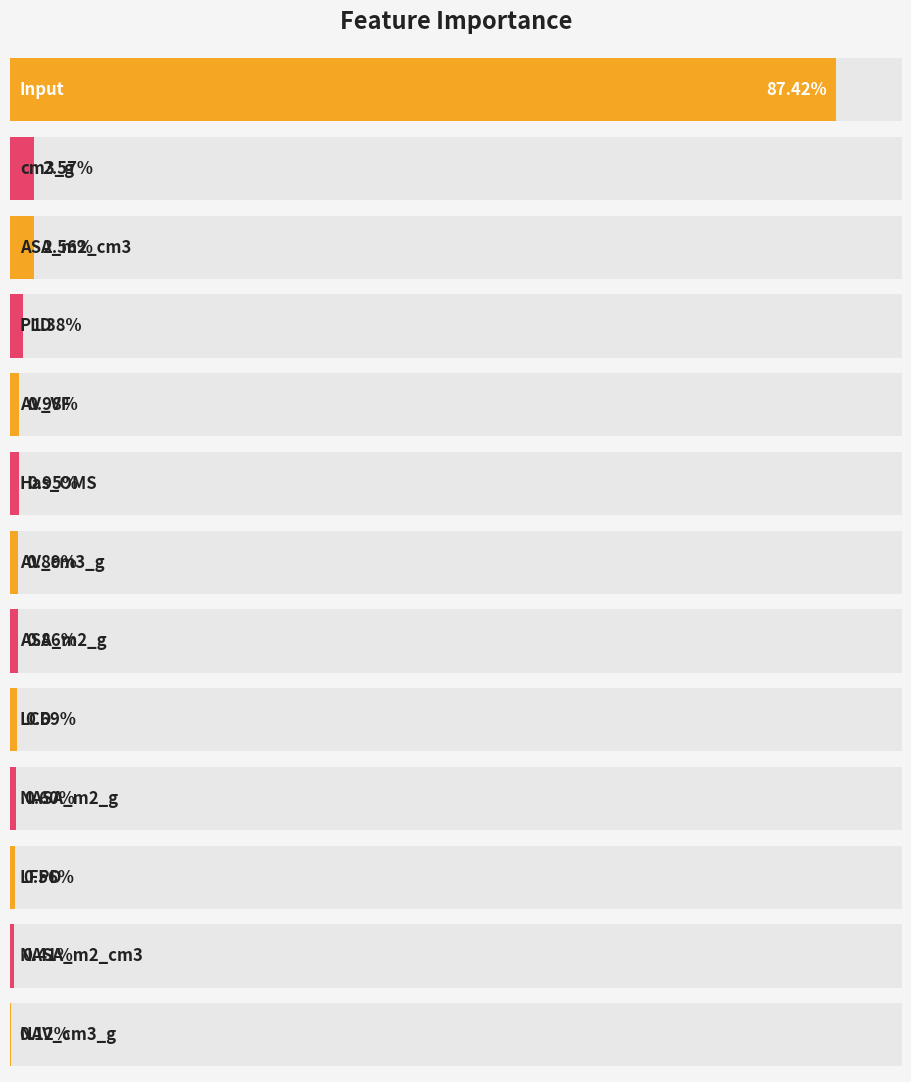

Rank the categories by value from lowest to highest.

NAV_cm3_g, NASA_m2_cm3, LFPD, NASA_m2_g, LCD, ASA_m2_g, AV_cm3_g, Has_OMS, AV_VF, PLD, ASA_m2_cm3, cm3_g, Input